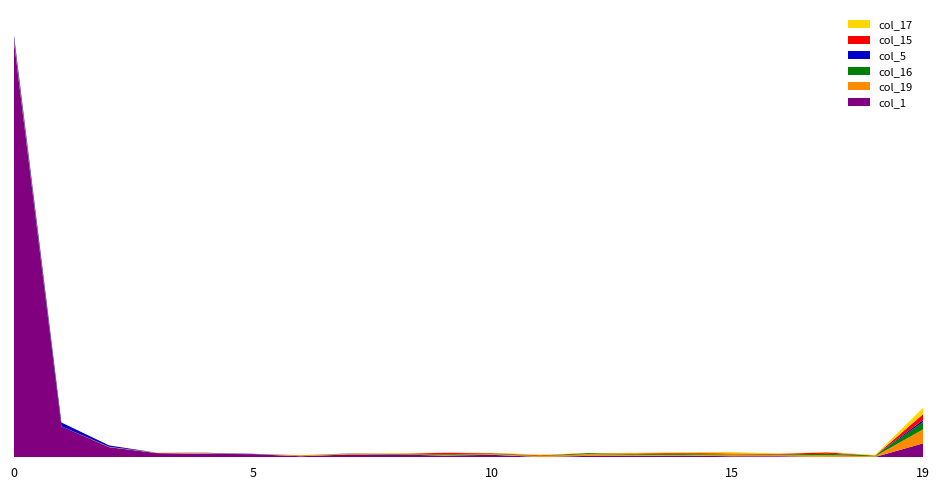

Reading left to right, transcribe all the data shown in this chart.

col_1: 1206	89	29	12	10	9	3	8	8	5	7	1	4	4	5	3	3	1	1	40
col_19: 7	0	1	1	2	0	3	2	0	2	2	2	5	3	2	5	3	5	2	40
col_16: 0	0	0	0	0	0	0	1	1	2	2	1	3	2	4	1	2	4	2	21
col_5: 11	11	4	0	1	1	0	0	0	0	0	0	0	0	0	0	0	0	0	6
col_15: 0	0	0	0	0	0	0	0	1	4	1	2	0	2	2	2	2	4	0	17
col_17: 0	0	0	0	0	0	0	0	2	0	1	2	0	2	2	4	1	1	2	18